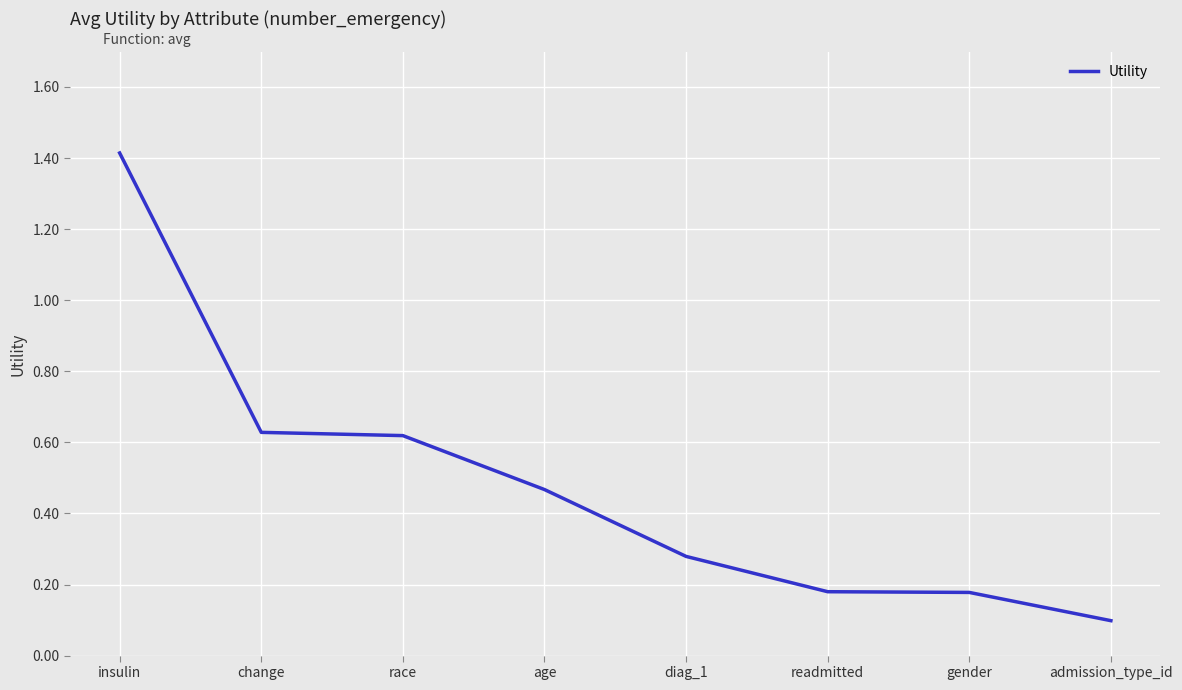

Which category has the lowest value across all series?

admission_type_id